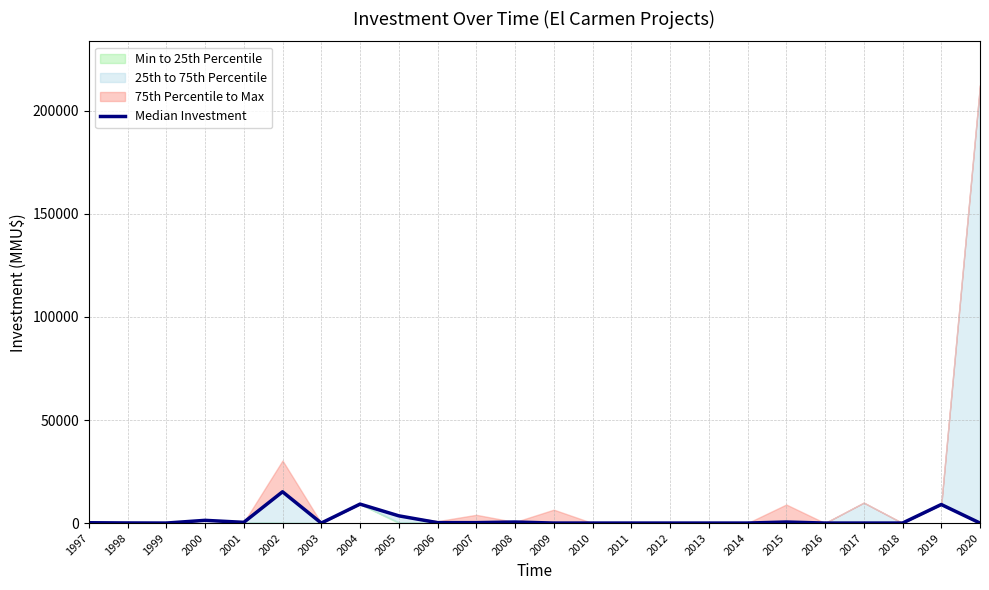

At which label is the value closest to 7592?

2019